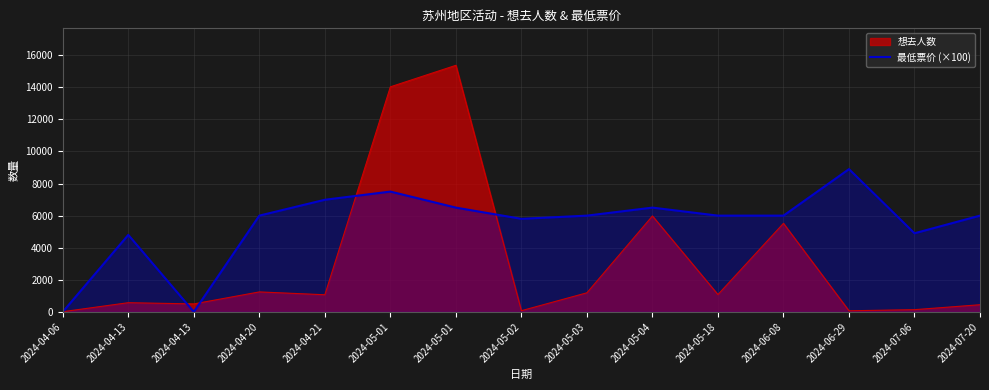

How many lines are shown in the chart?

2